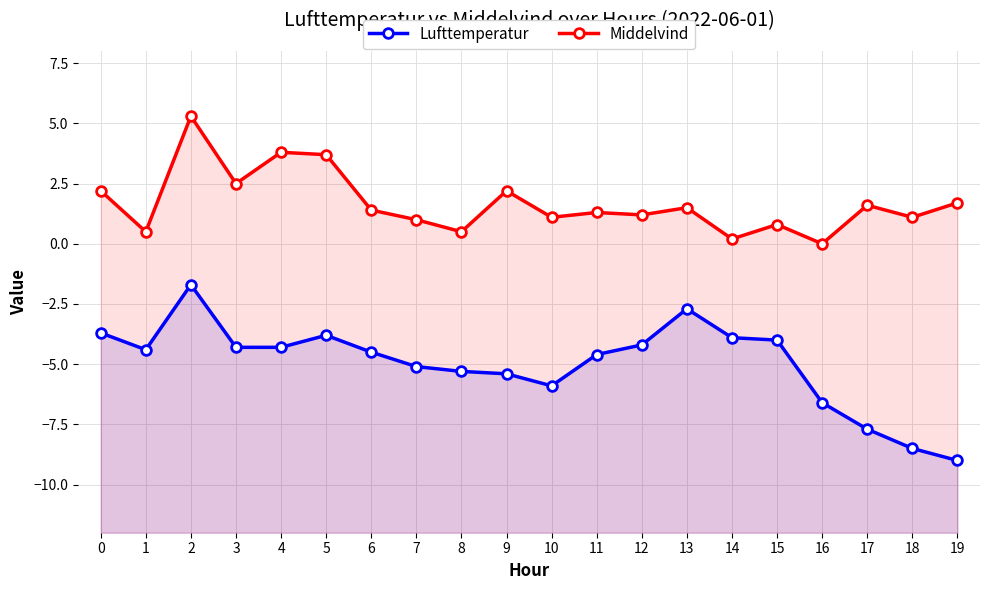

List the series in order of their overall mean, highest first.

Middelvind, Lufttemperatur